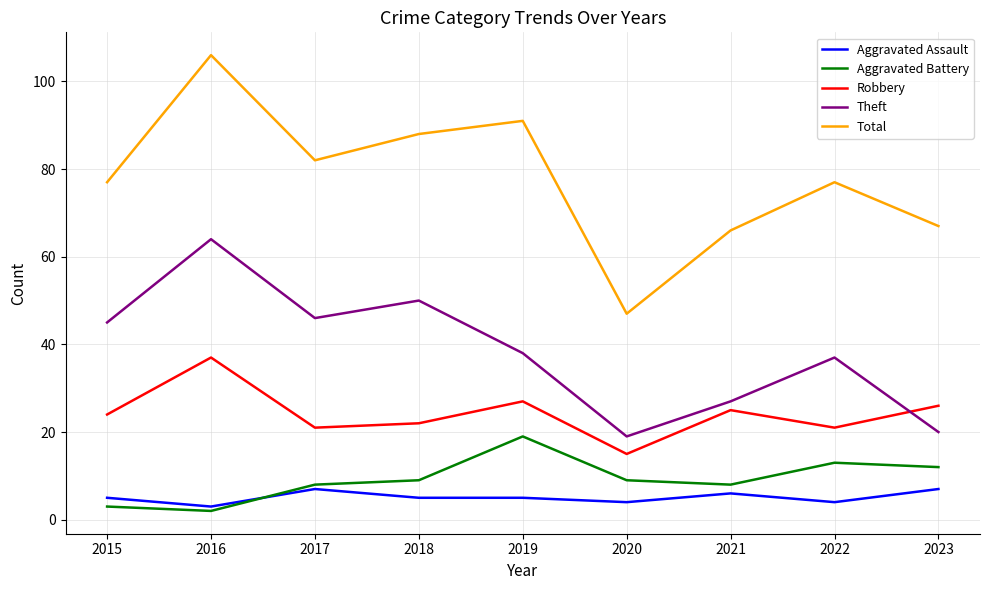

Which series changed the most between 2015 and 2023?

Theft